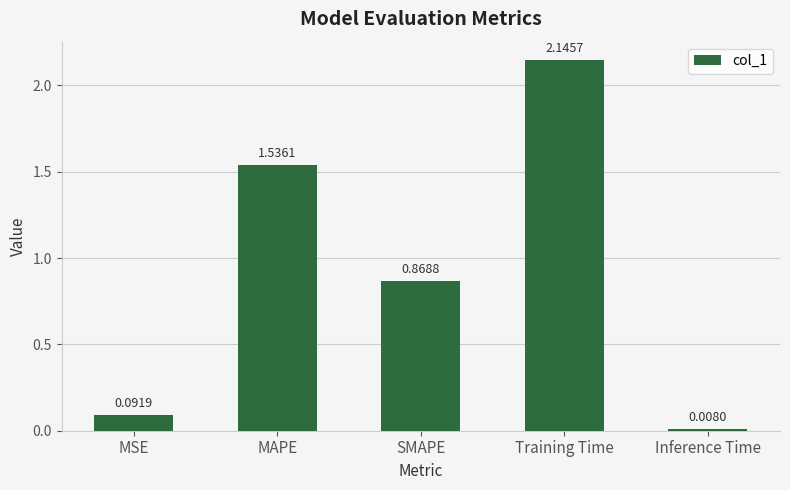

Which has a higher value, MAPE or MSE?

MAPE